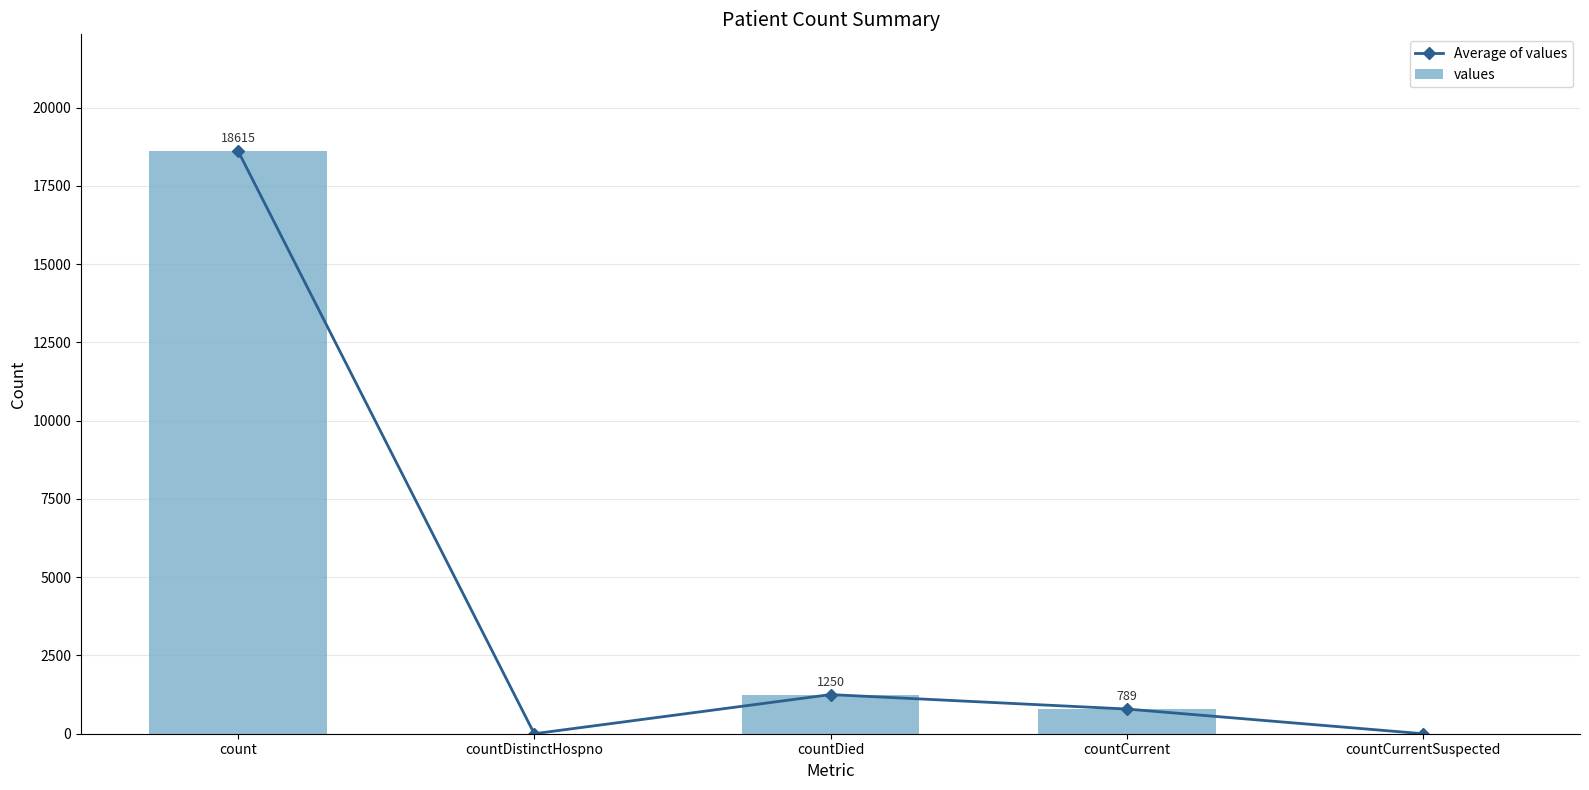

Which series has the largest range (max minus min)?

Average of values